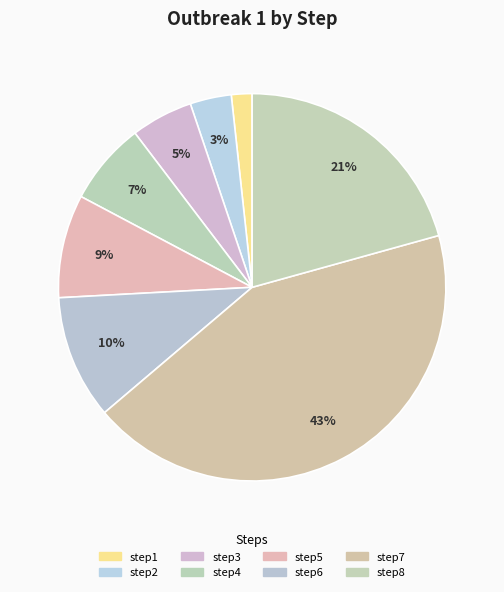

Between step8 and step6, which is larger?

step8